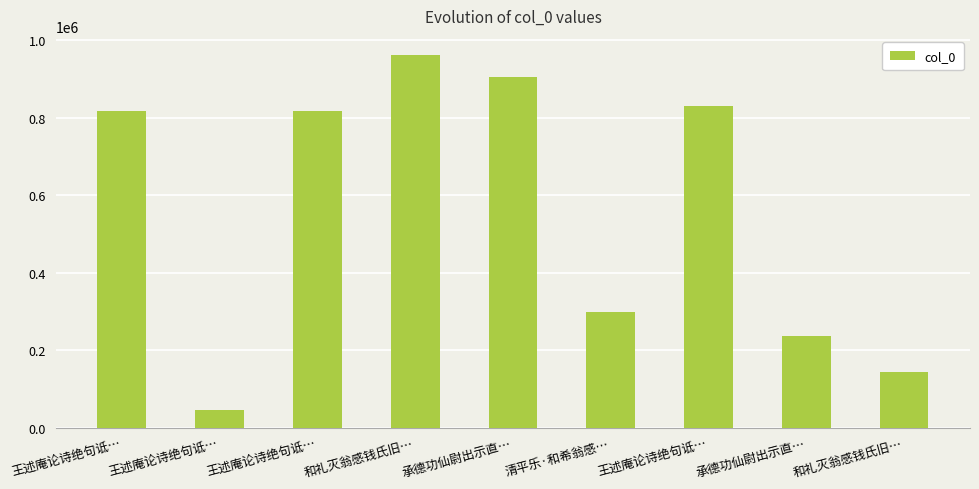

What is the difference between the maximum and minimum values?

917982